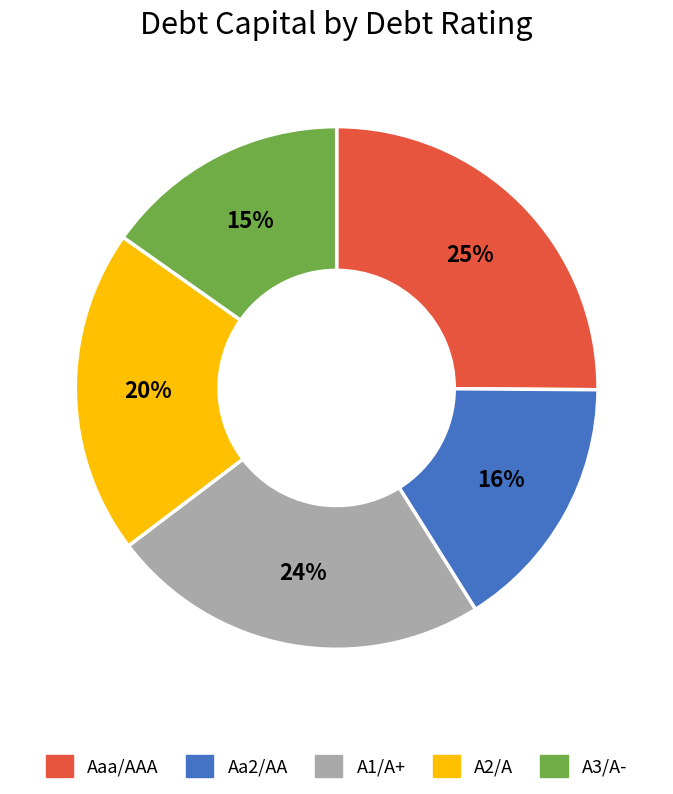

True or false: A1/A+ accounts for 24% of the total.

True